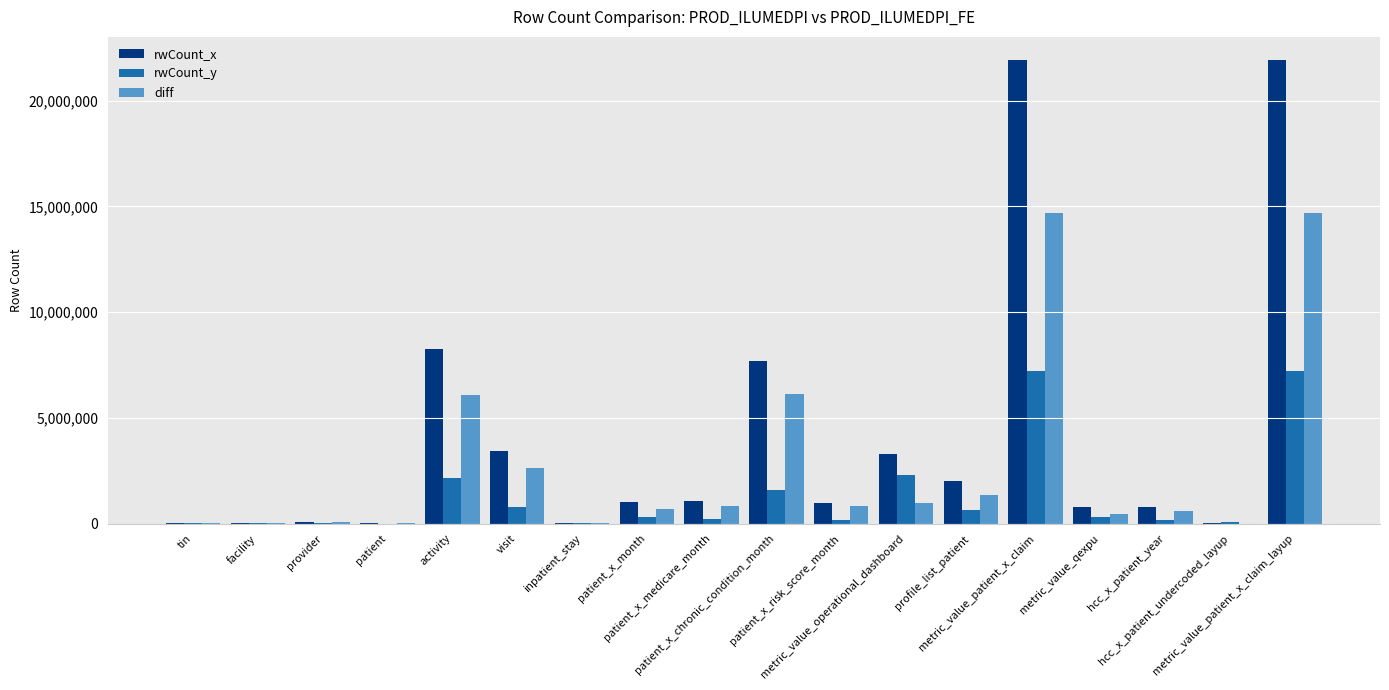

What is the maximum value shown in the chart?

21921831